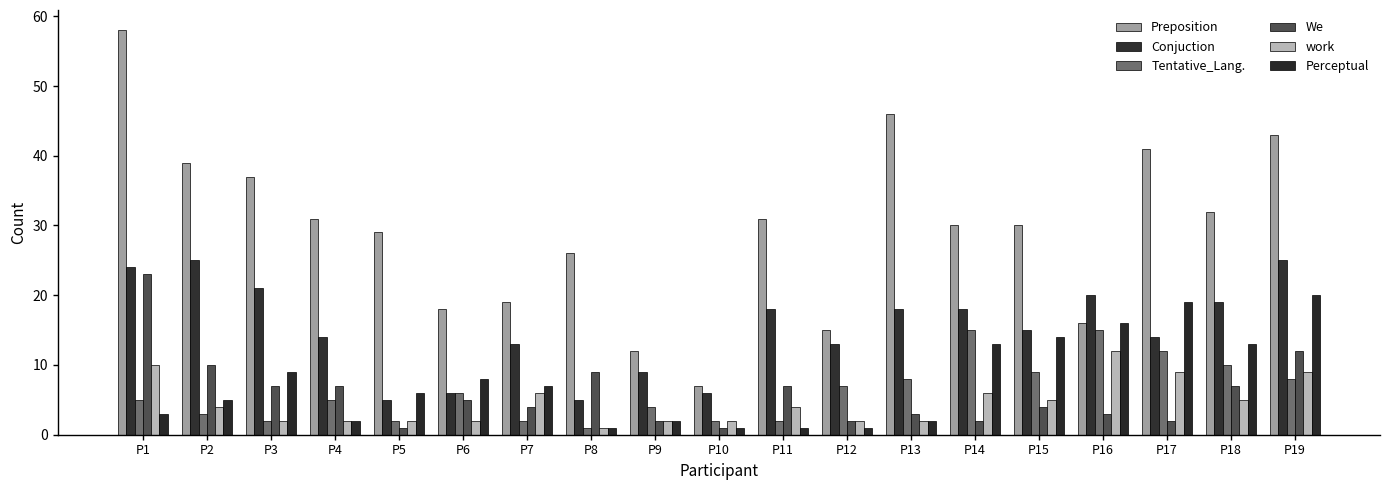

Is the value of Perceptual at P16 greater than the value of We at P18?

Yes